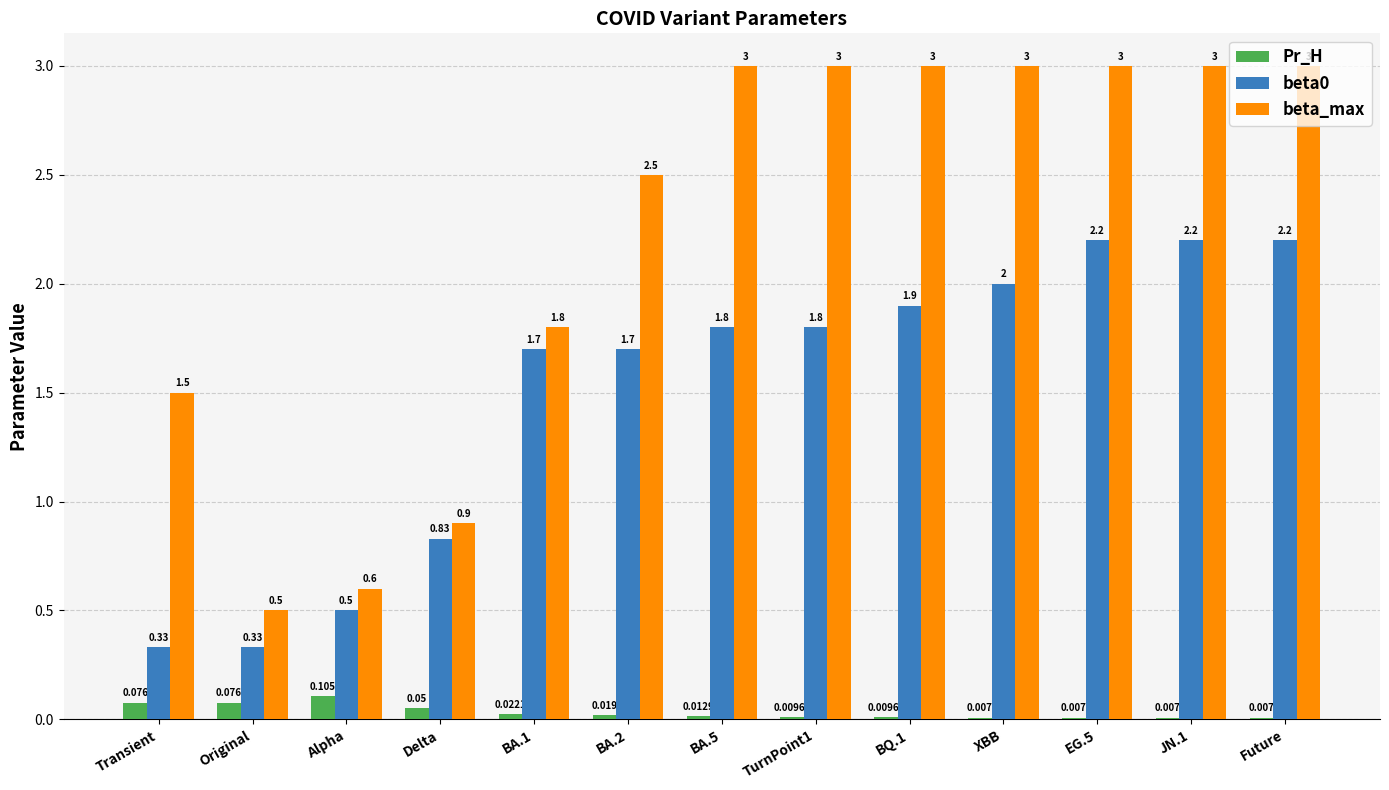

Count the number of categories in the chart.

13